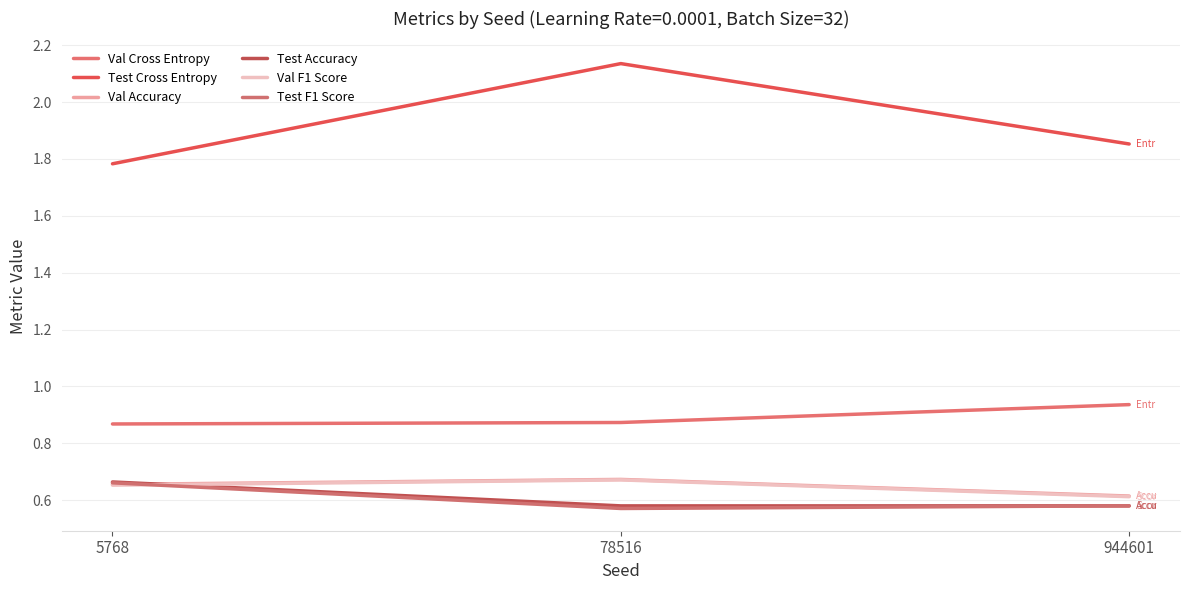

At which label is Val F1 Score closest to 0?

944601